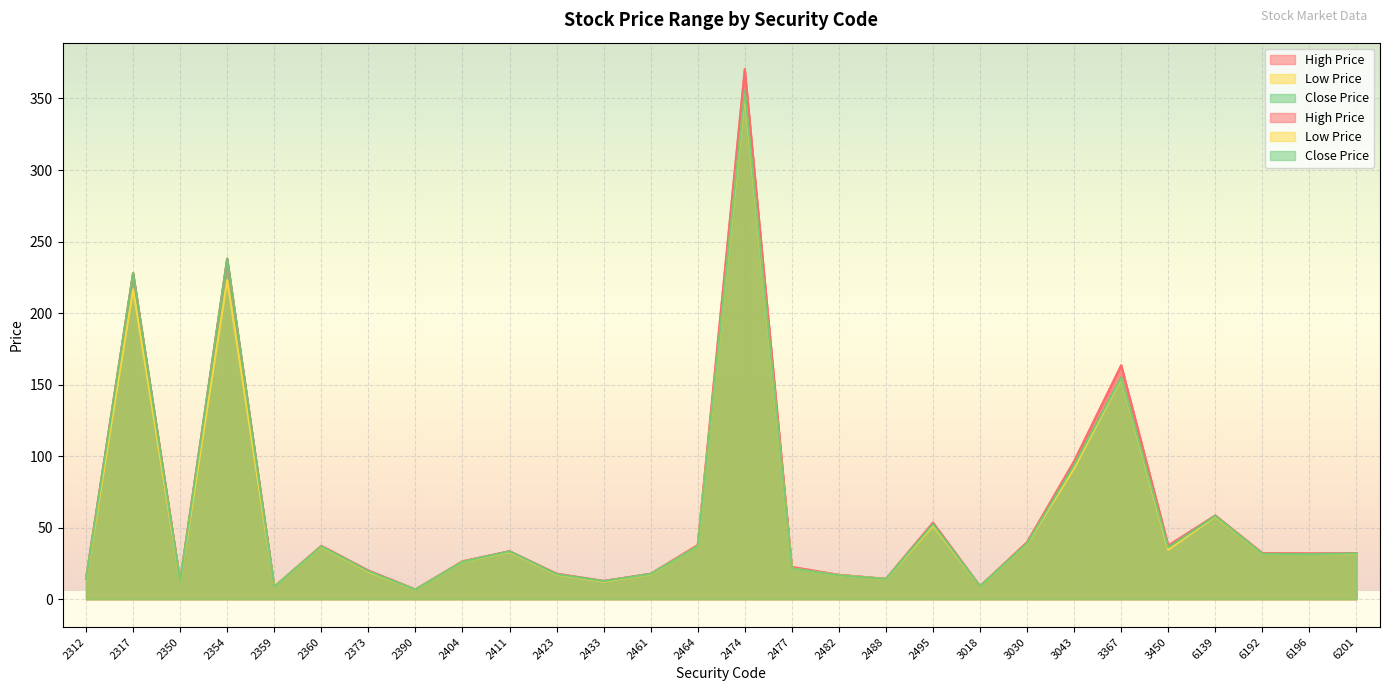

What is the value of the High Price point at the 22nd from the left?

96.5